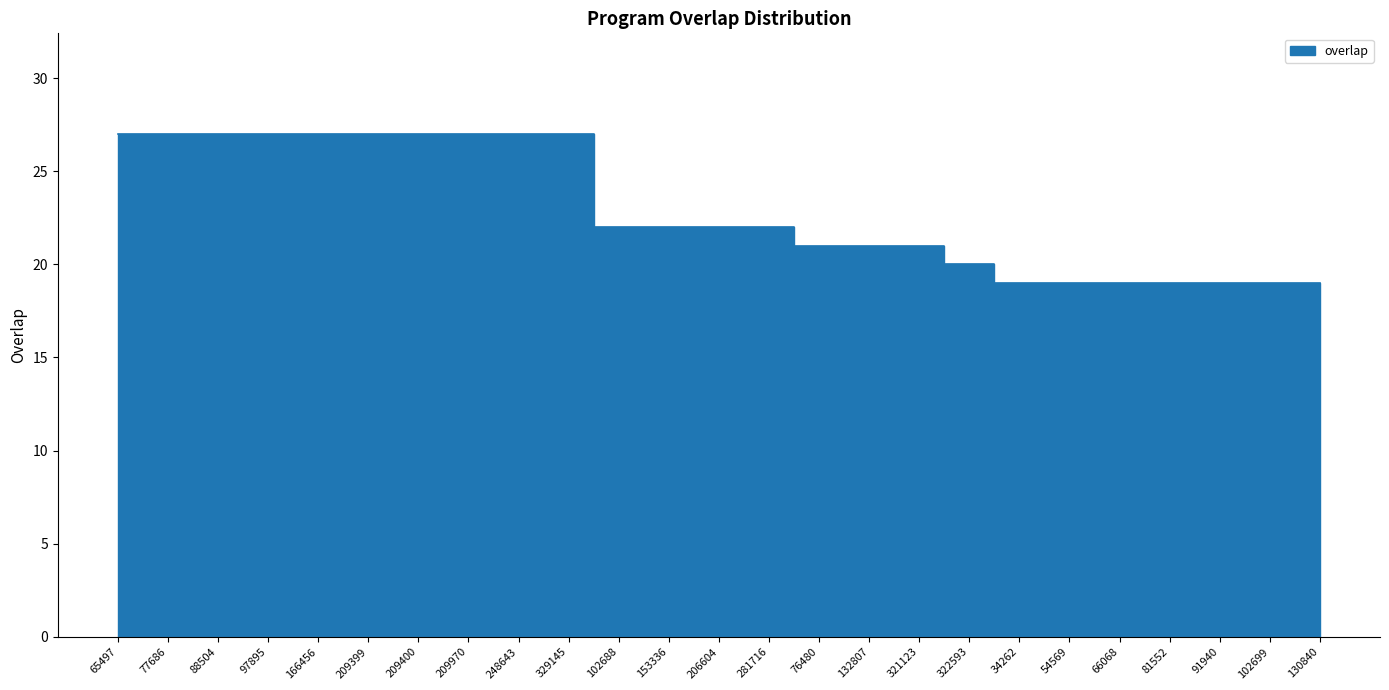

True or false: the data has more than 0 interior local peaks.

False